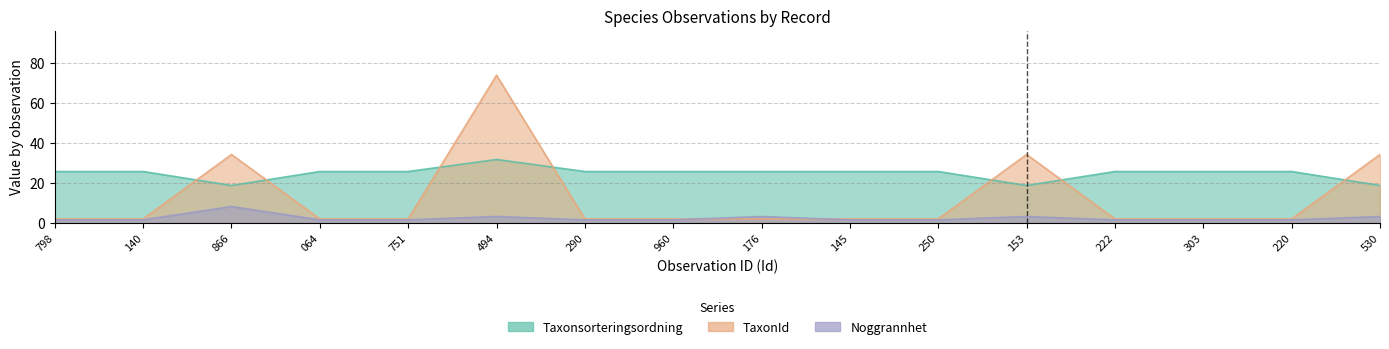

Between 220 and 751, which is larger?

220